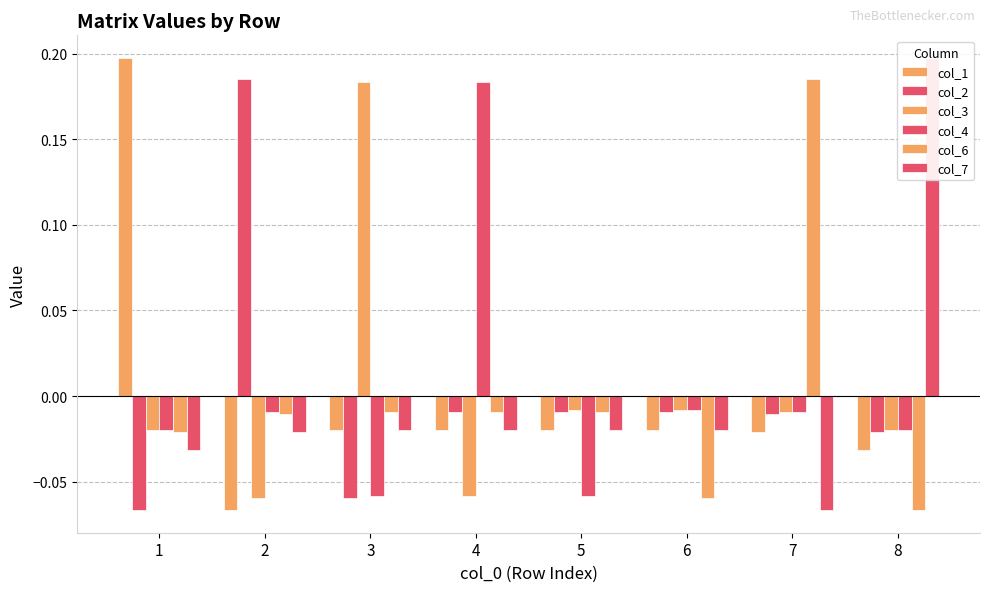

List the series in order of their peak value, highest first.

col_1, col_7, col_2, col_6, col_3, col_4